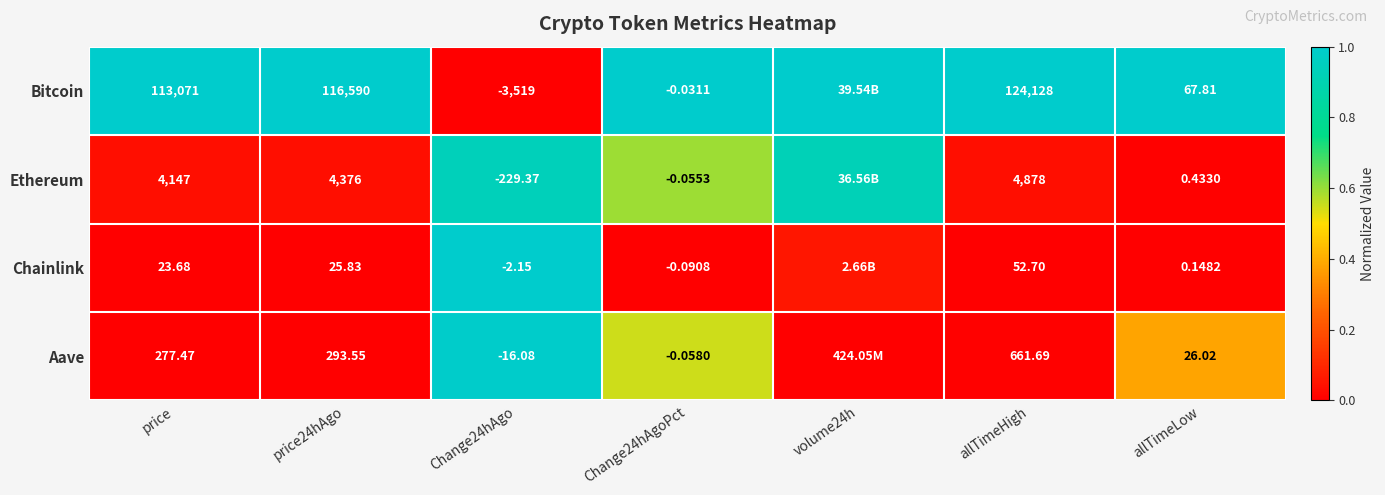

What is the spread (max minus min) of values at allTimeHigh?

124075.3